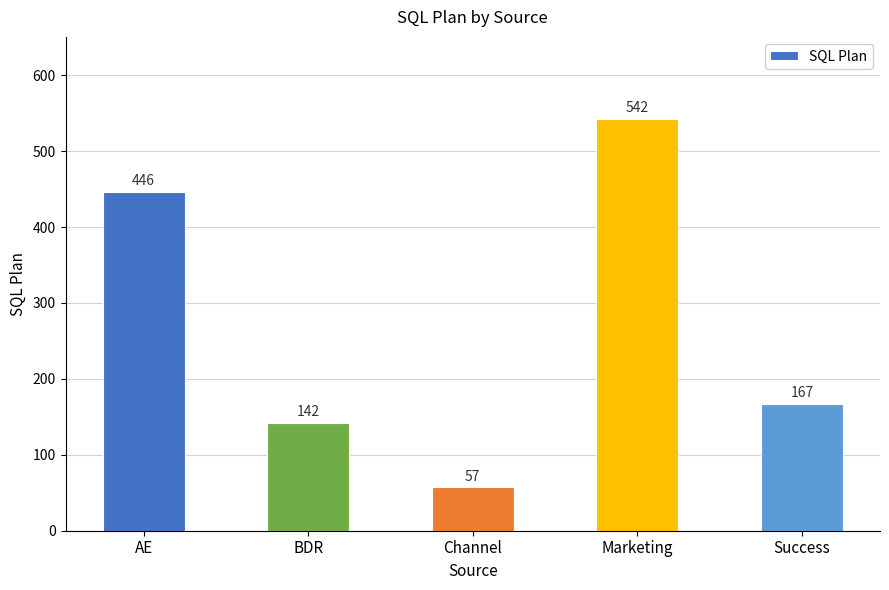

Where is the data nearest to the value 299?

Success